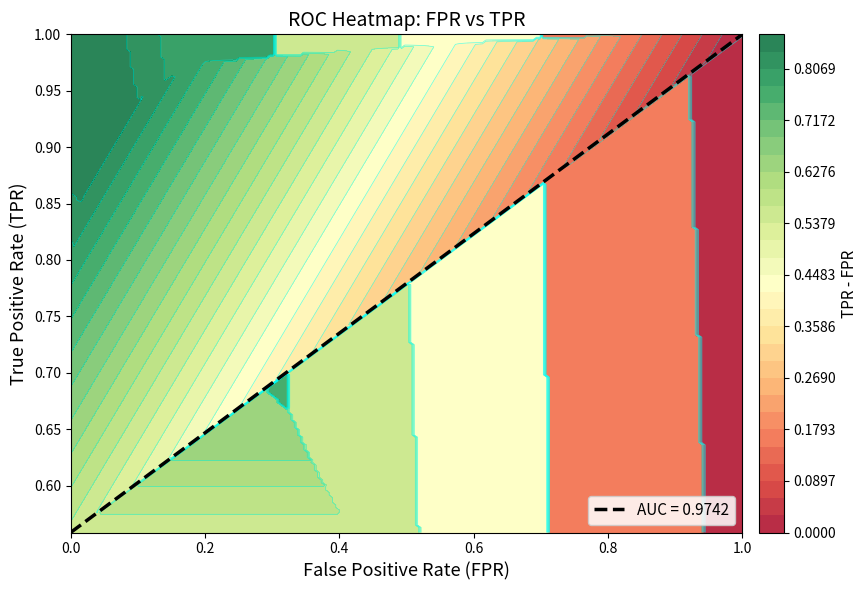

What is the sum of the tpr values at 27 and 7?

1.8